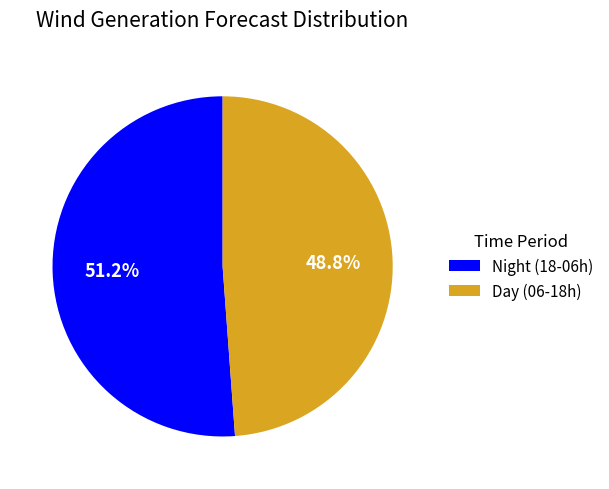

To the nearest percent, what is the average slice percentage?

50%